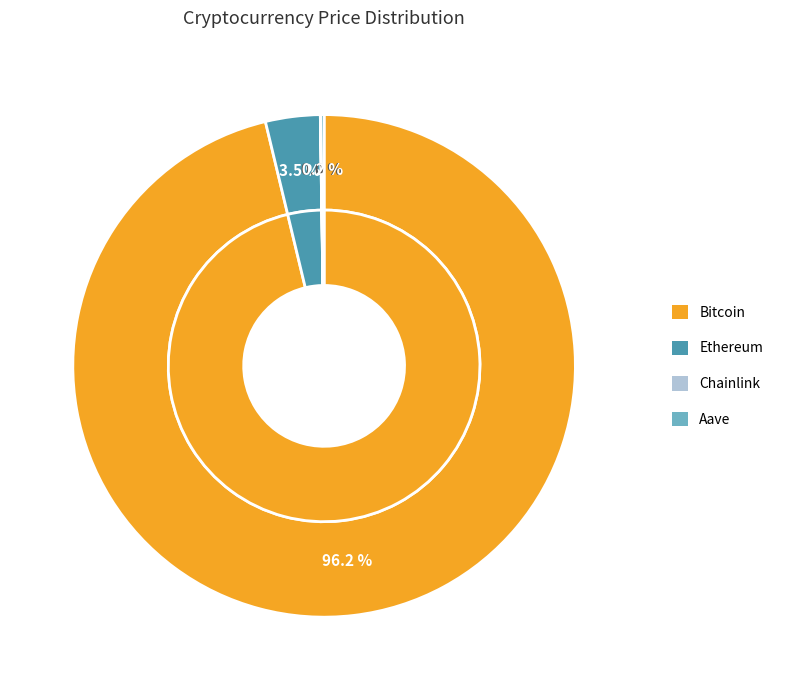

What is the change in value from Chainlink to Aave?

+268.7